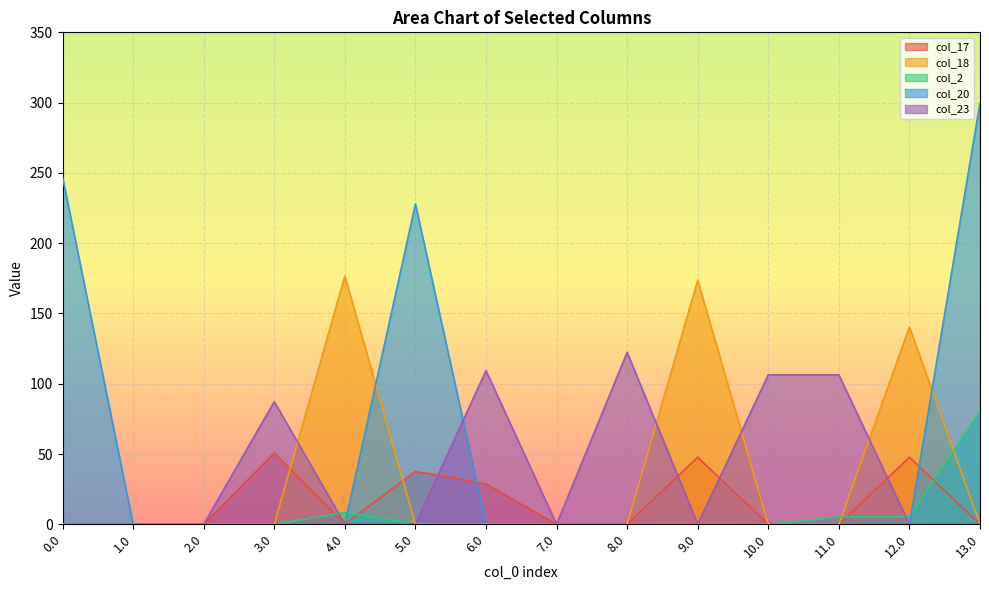

What is the sum of all col_20 values?

774.8